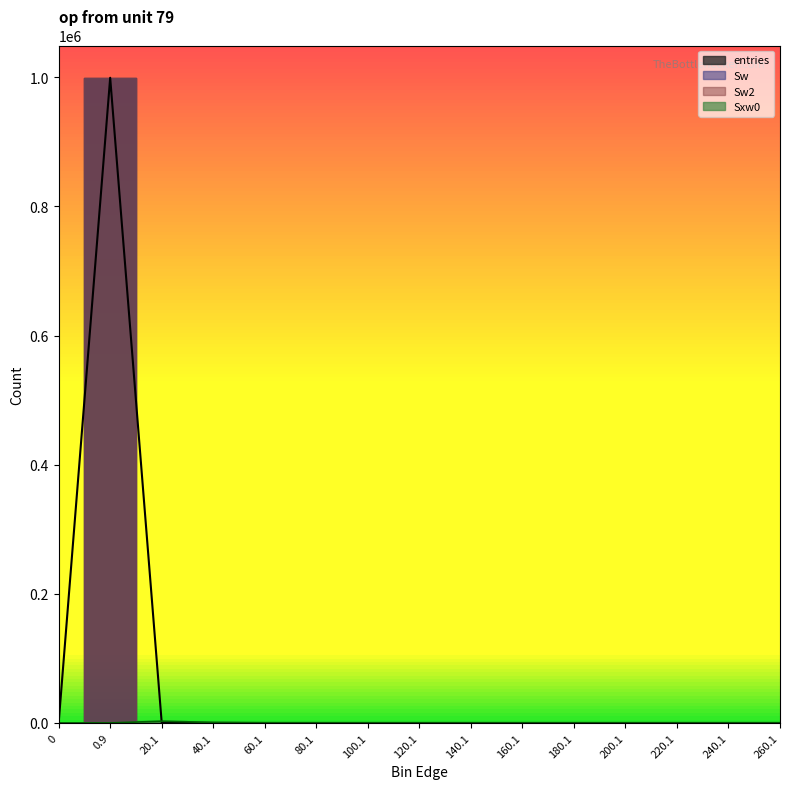

Between which two adjacent categories do entries and Sxw0 first intersect?

0.9 and 20.1